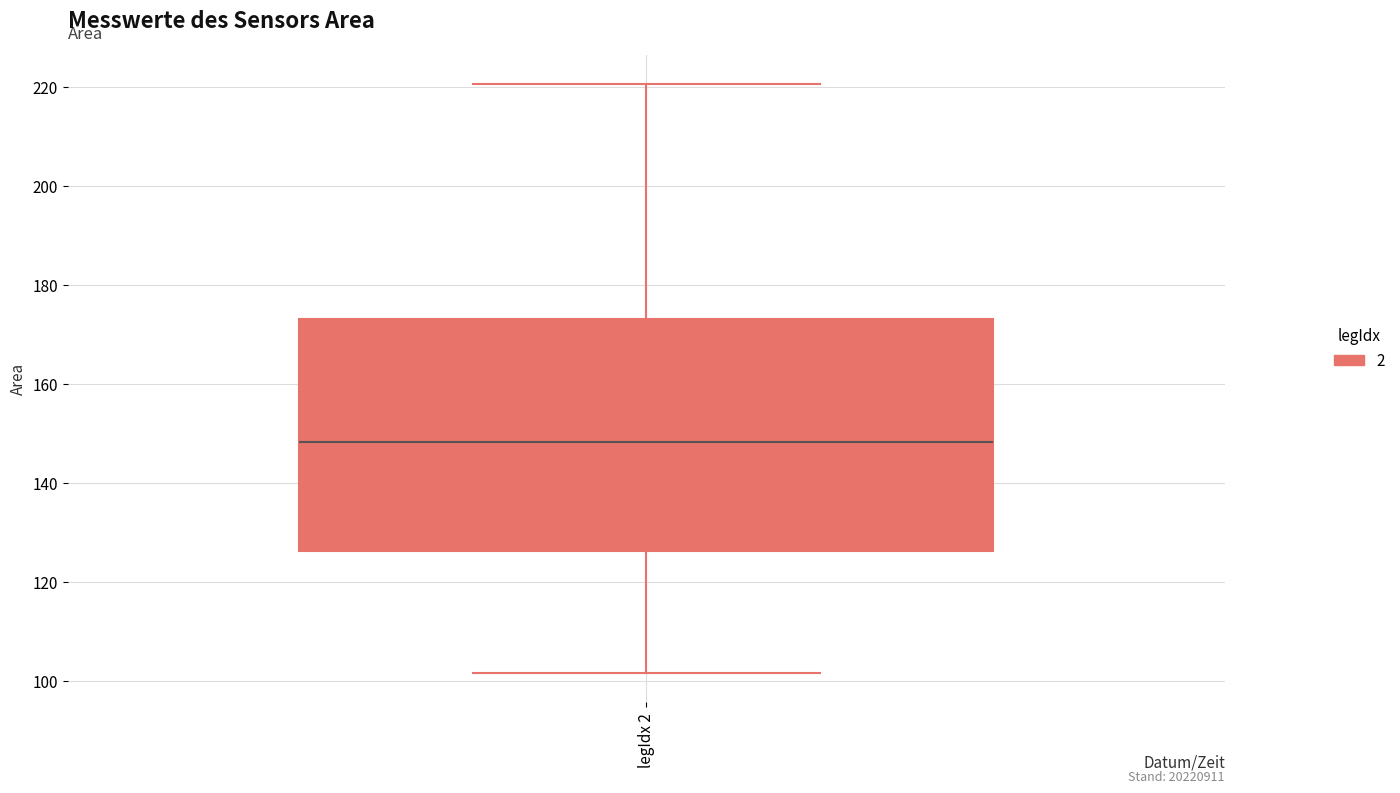

Transcribe this box plot: give where the median line is, the range the box spans, and where the two whiskers end, as read against the y-axis. The values are not printed on the chart, so give them approximately, as read against the axis.

median 148, box 126 to 174, whiskers 102 to 220